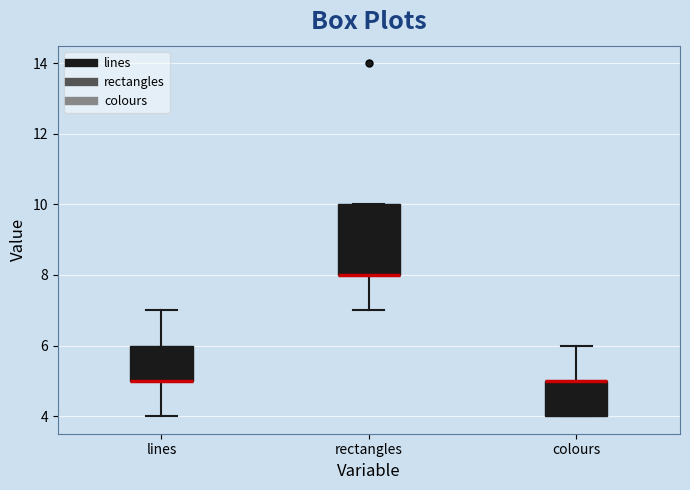

Reading left to right, transcribe this box plot: for each box, give where its median line is, the range the box spans, and where its two whiskers end, as read against the y-axis. The values are not printed on the chart, so give them approximately, as read against the axis.

lines: median 5 (drawn on the box's lower edge), box 5 to 6, whiskers 4 to 7
rectangles: median 8 (drawn on the box's lower edge), box 8 to 10, whiskers 7 to 10
colours: median 5 (drawn on the box's upper edge), box 4 to 5, whiskers 4 to 6